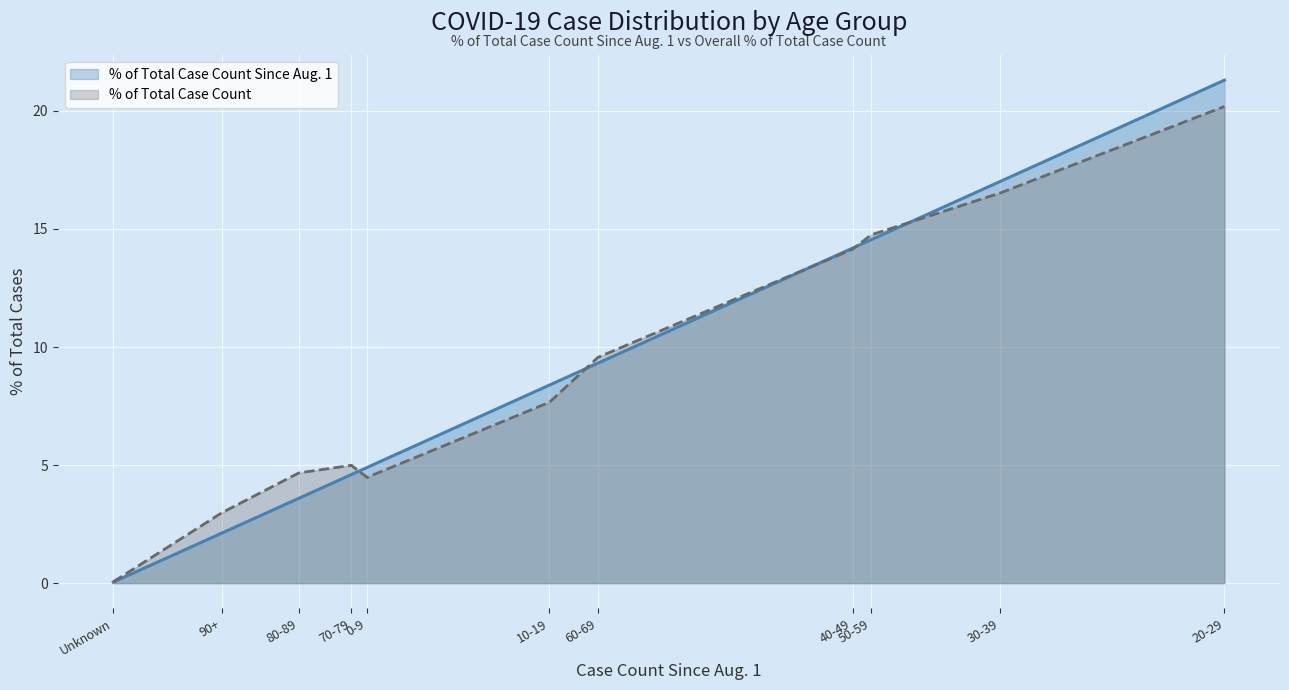

Reading left to right, transcribe all the data shown in this chart.

% of Total Case Count Since Aug. 1: 0-9=4.9	10-19=8.4	20-29=21.3	30-39=17.0	40-49=14.2	50-59=14.5	60-69=9.3	70-79=4.6	80-89=3.6	90+=2.1	Unknown=0.0
% of Total Case Count: 0-9=4.5	10-19=7.7	20-29=20.2	30-39=16.5	40-49=14.1	50-59=14.8	60-69=9.6	70-79=5.0	80-89=4.7	90+=3.0	Unknown=0.1